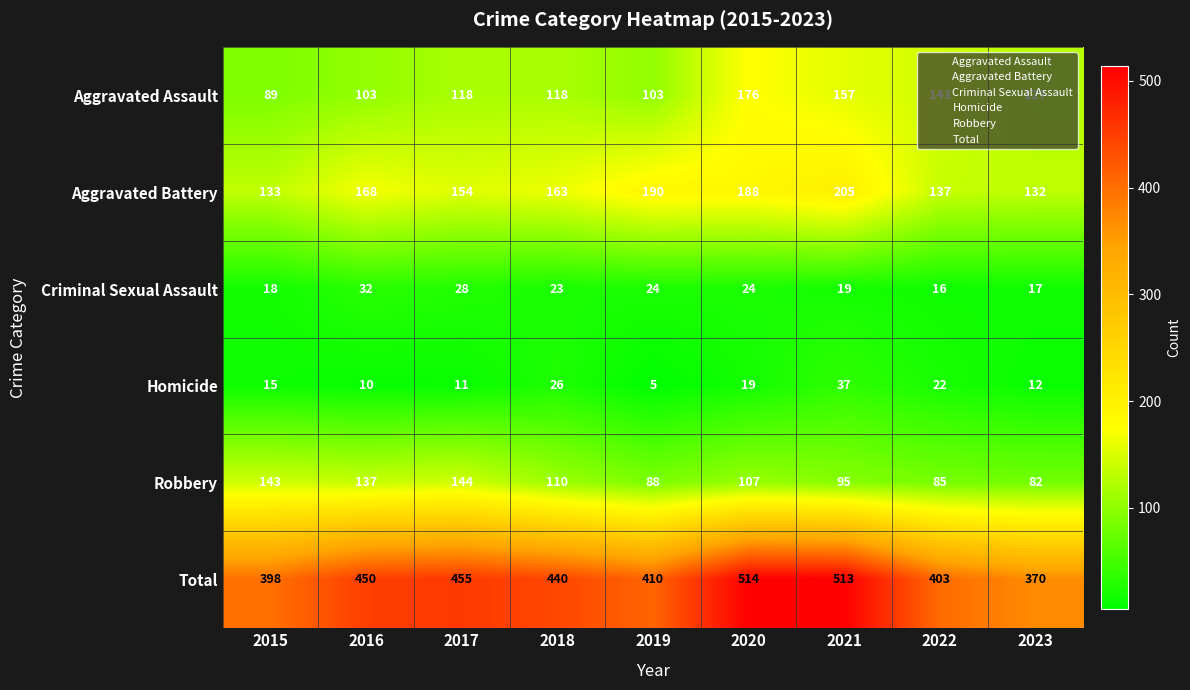

What is the total value across all series at 2018?

880